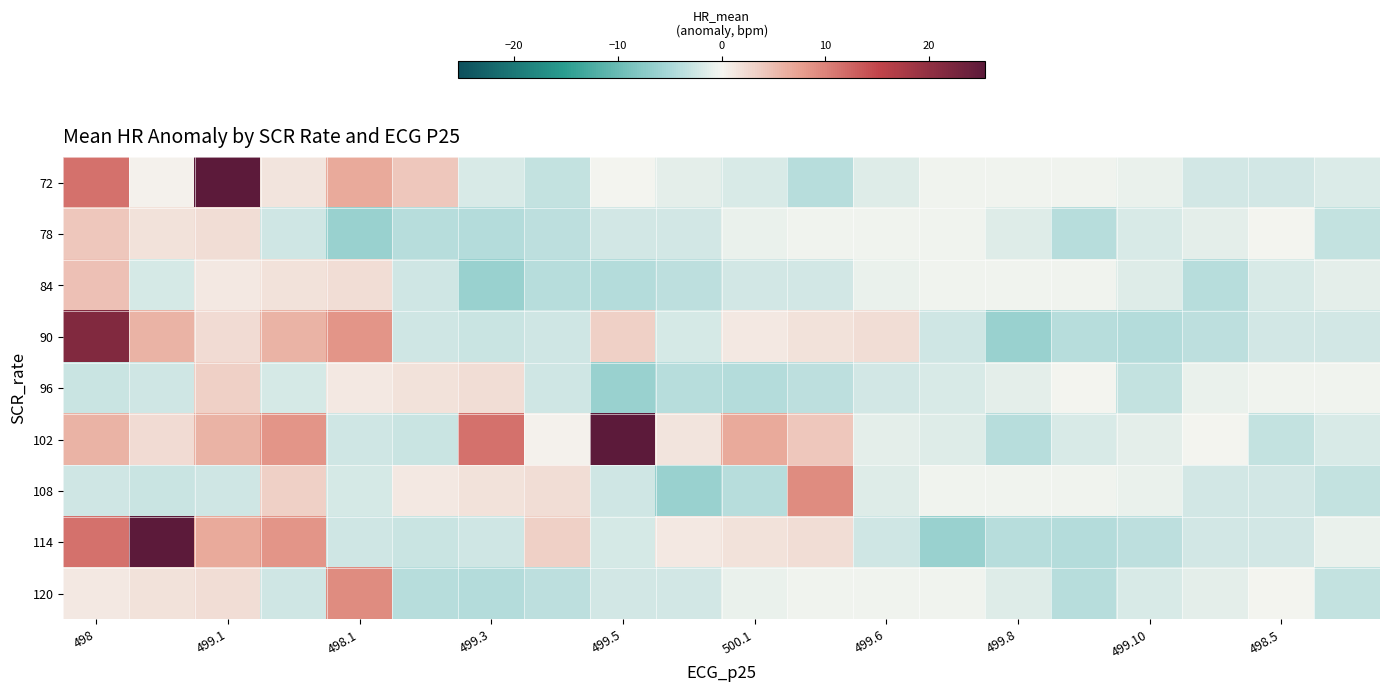

How many series are shown in this chart?

9